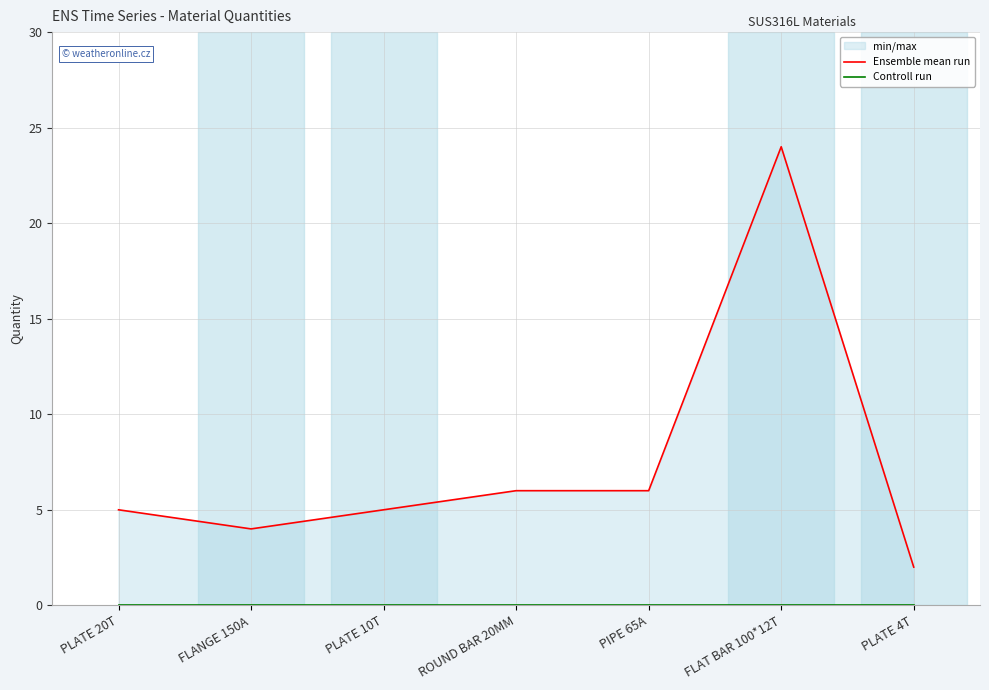

Is it true that Ensemble mean run equals 7 at FLANGE 150A?

False